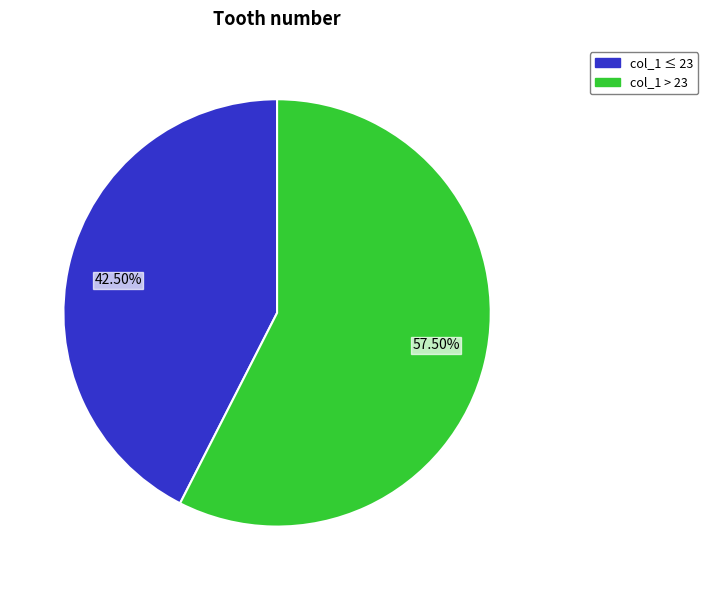

Do 42.50% and 57.50% together represent more than half of the pie?

Yes